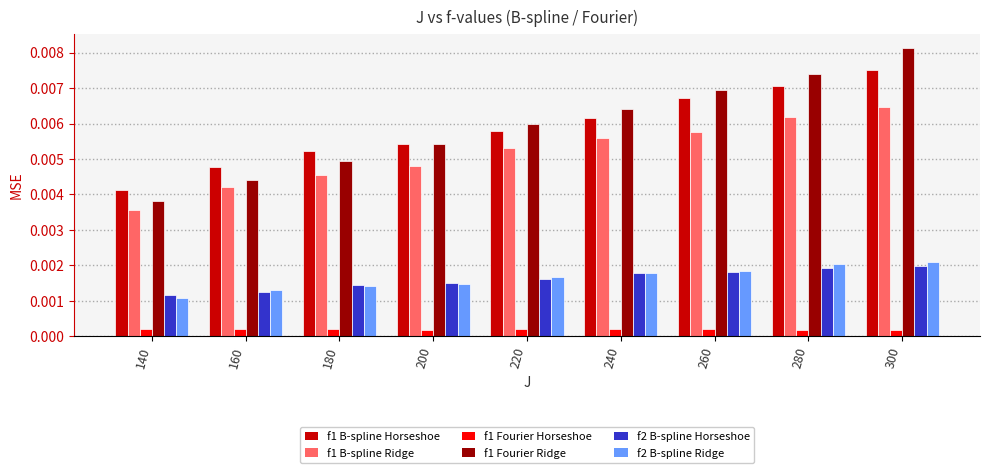

How many f2 B-spline Ridge values are between 0 and 1?

9